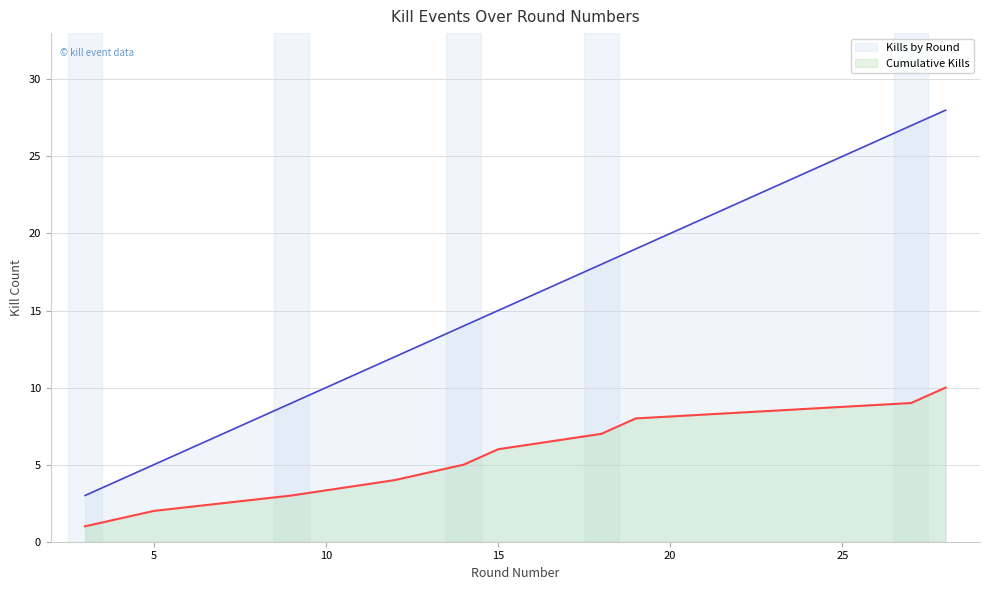

At 18, list the series in order from largest to smallest.

Kills by Round, Cumulative Kills